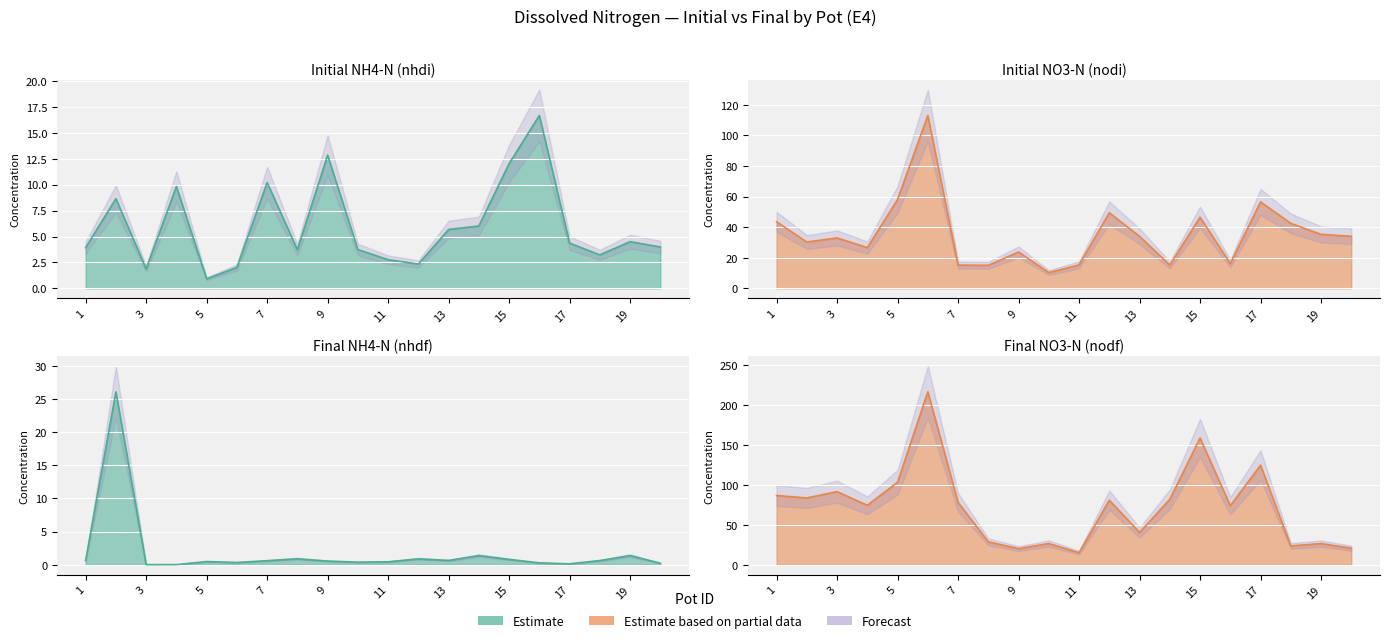

Where is the first local minimum for nodi?

2